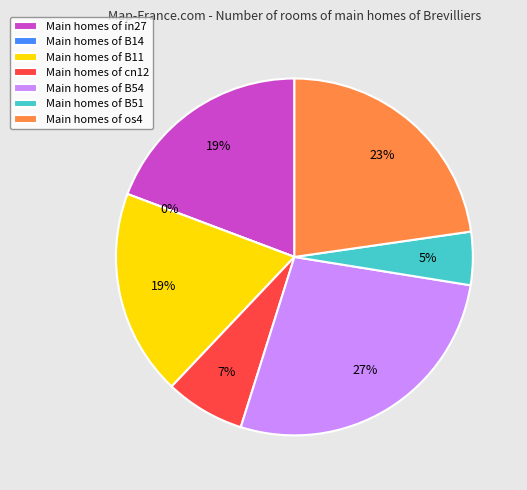

Does B54 account for over 50% of the chart?

No